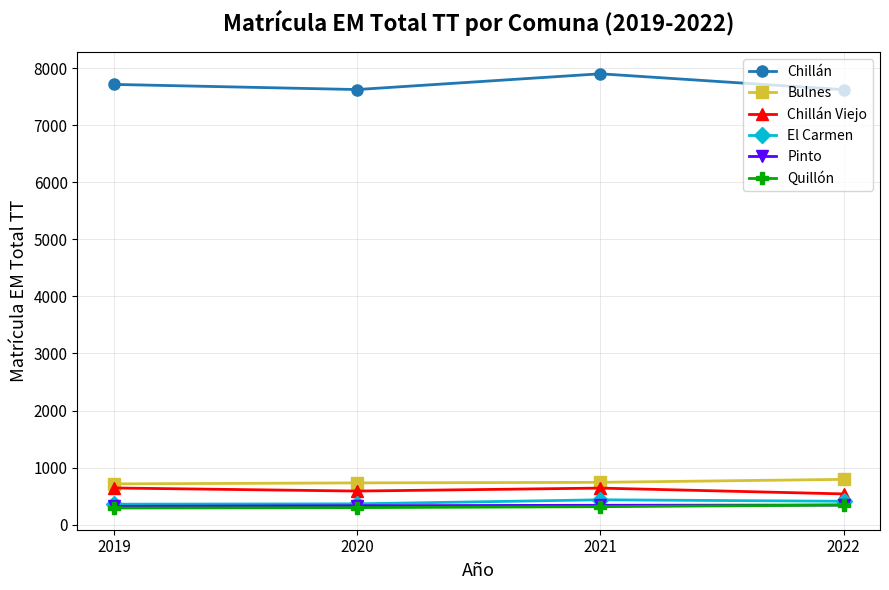

True or false: El Carmen and Chillán cross at least once.

False